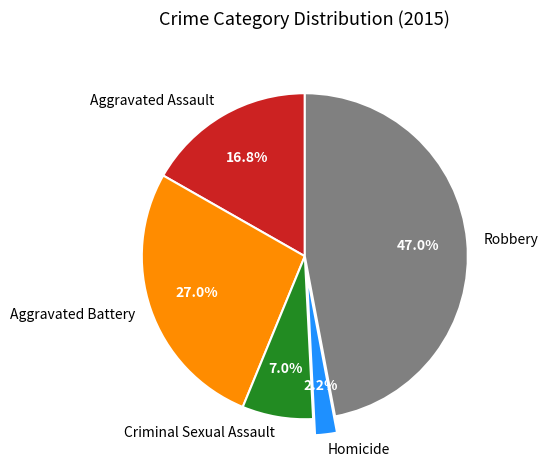

To the nearest percent, what is the difference between the Homicide and Aggravated Assault slice percentages?

15%